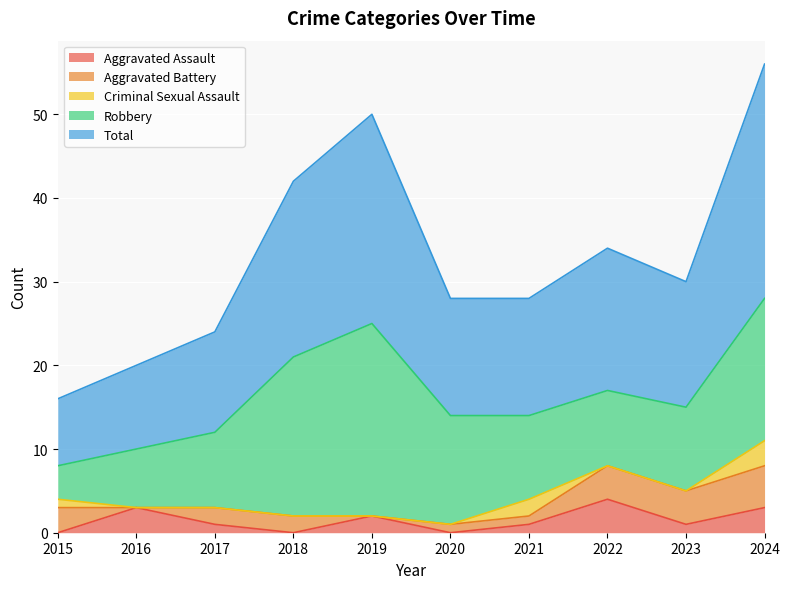

Where is Robbery nearest to the value 13?

2020